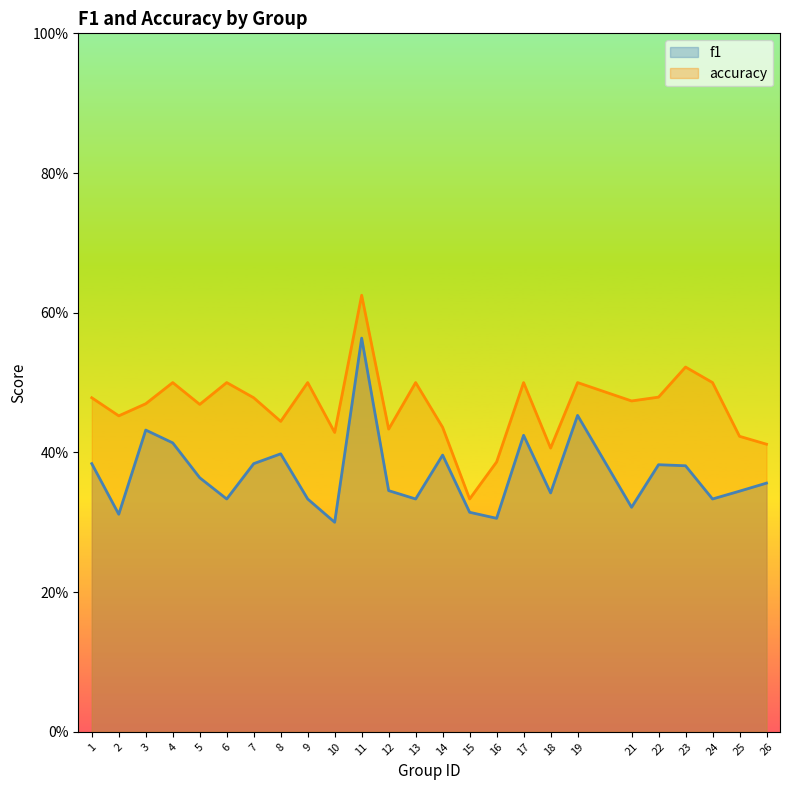

At 21, list the series in order from largest to smallest.

accuracy, f1